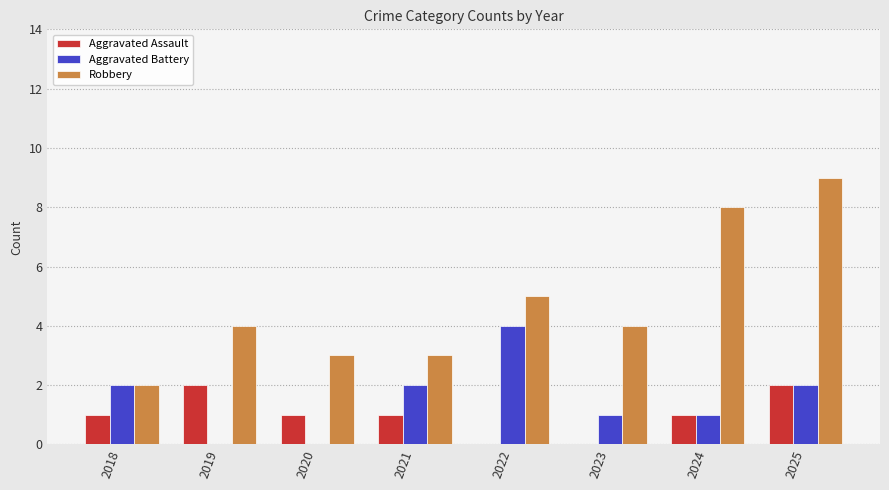

Reading right to left, list all the values displayed in this chart.

Aggravated Assault: 2	1	0	0	1	1	2	1
Aggravated Battery: 2	1	1	4	2	0	0	2
Robbery: 9	8	4	5	3	3	4	2